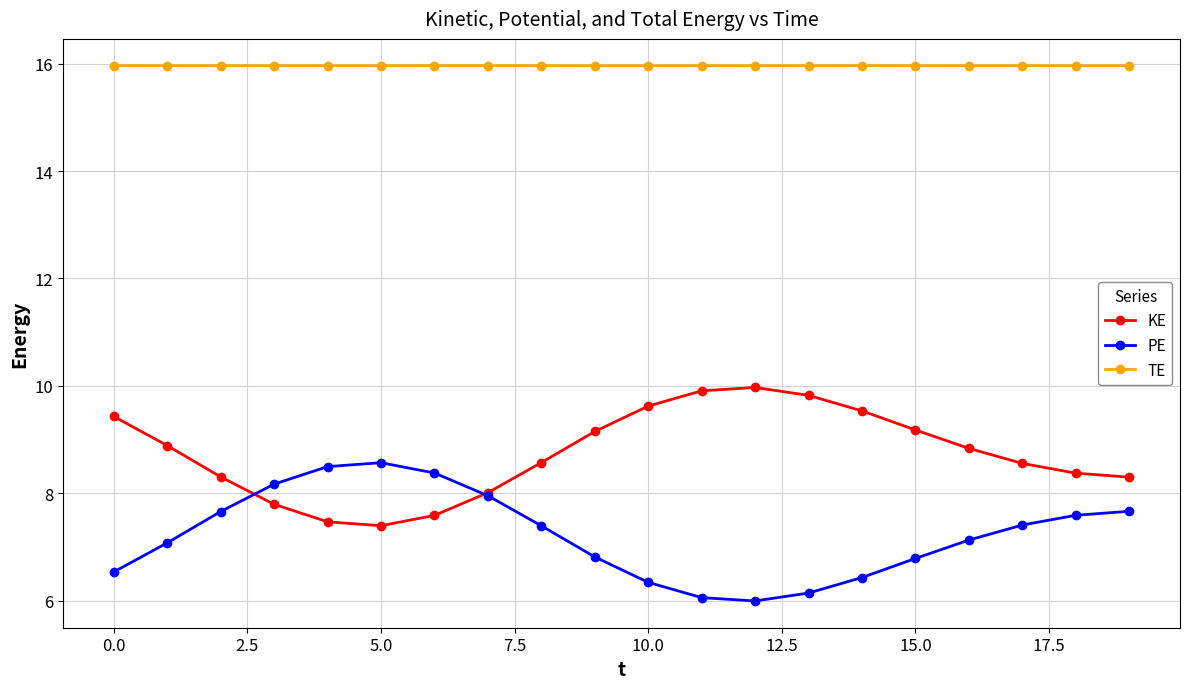

At how many categories does at least one series exceed 11?

20